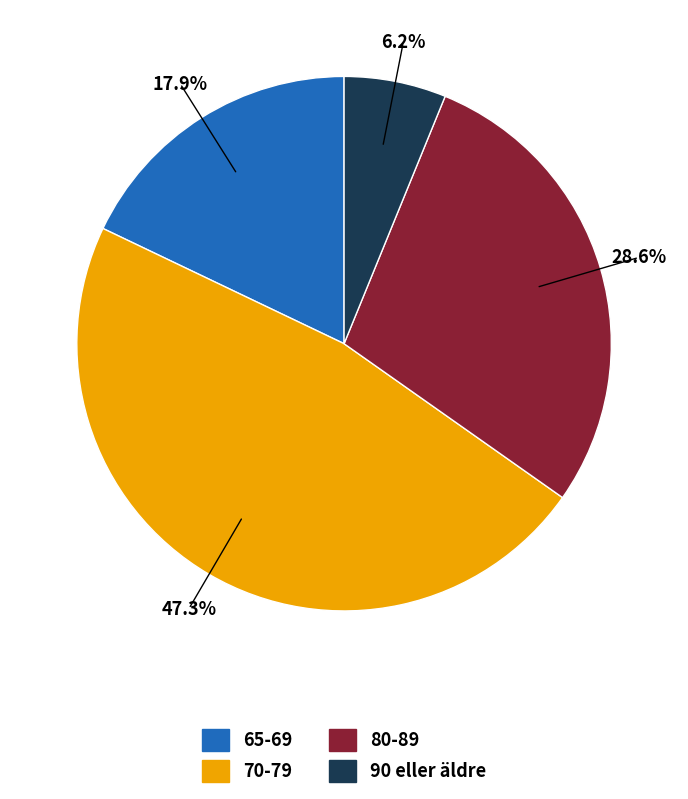

The 80-89 slice represents 29% of the pie. True or false?

True